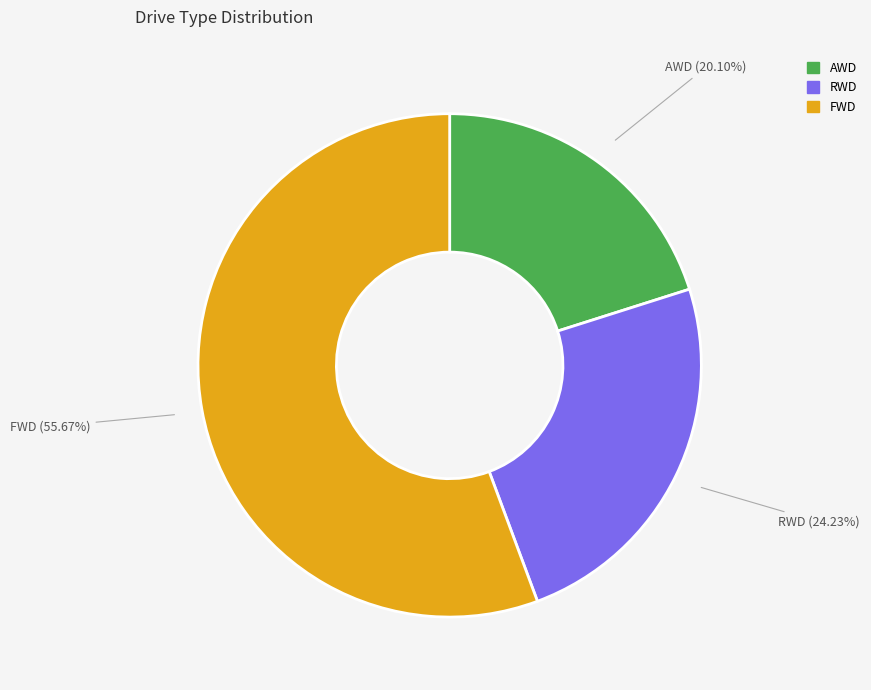

What percentage is NOT represented by RWD?

75.8%